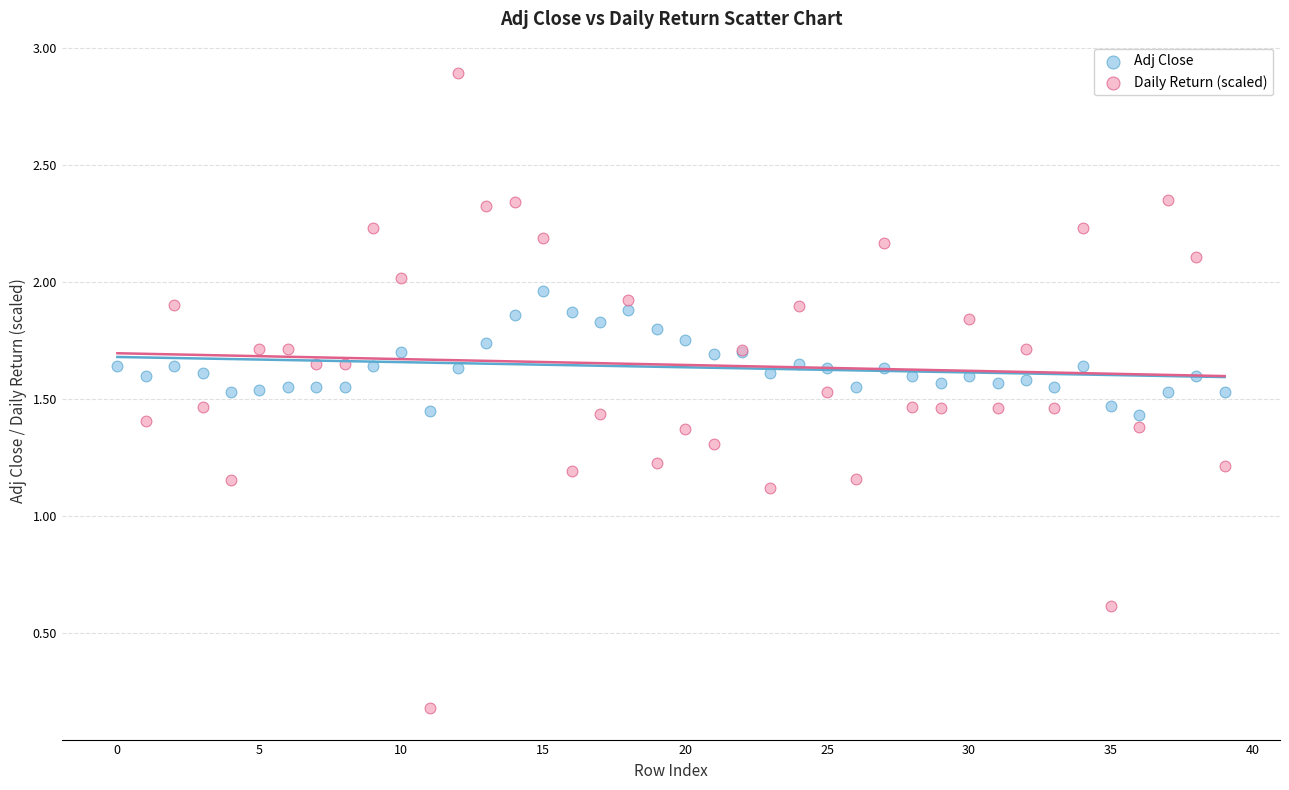

Which series reaches the minimum Y coordinate?

Daily Return (scaled)